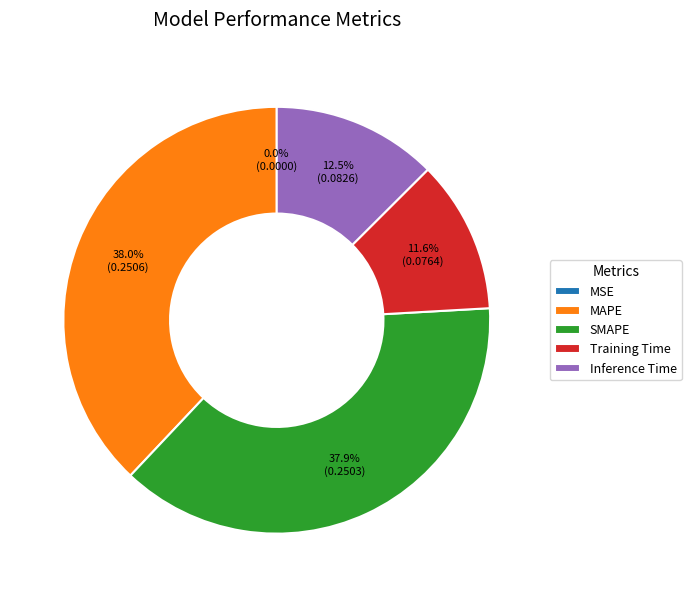

Is the sum of Training Time and Inference Time greater than half?

No